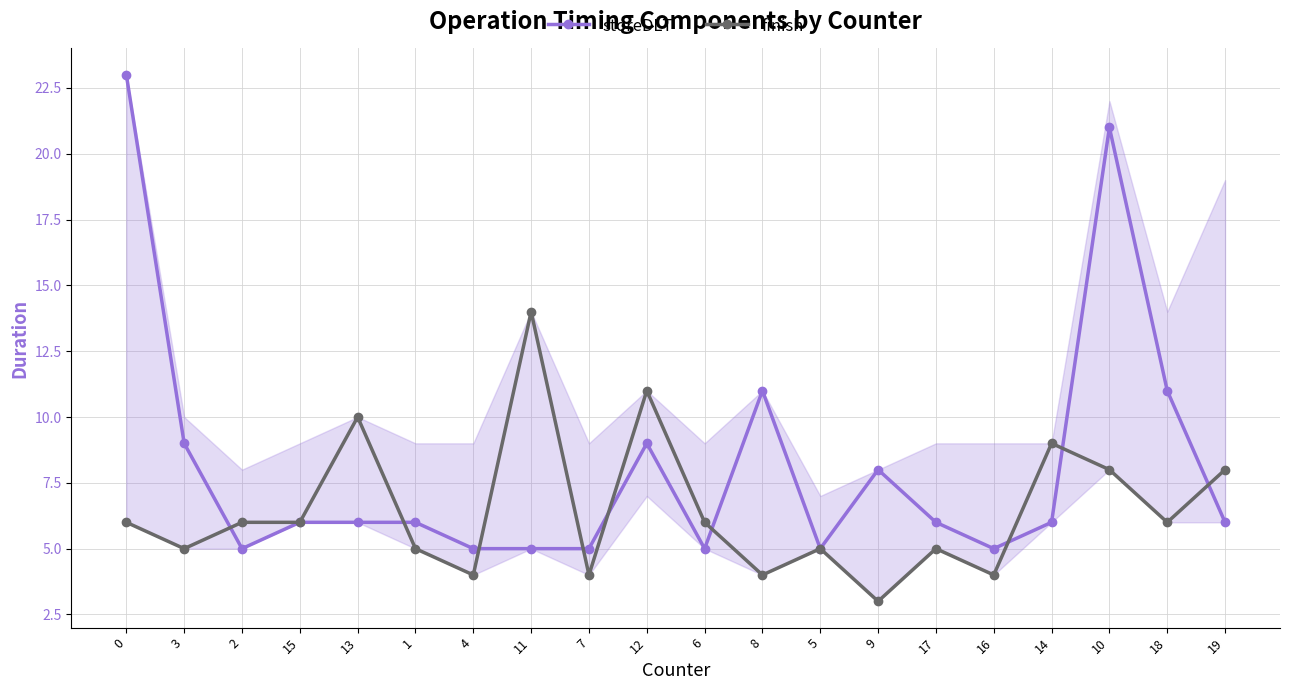

True or false: finish has more than 1 points higher than both neighbors.

True